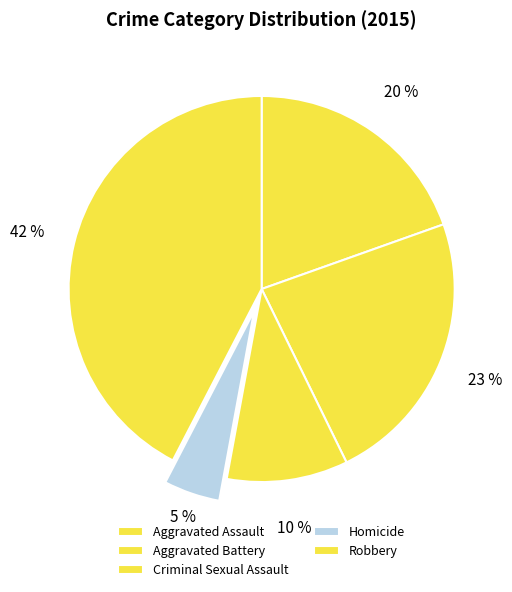

To the nearest percent, what is the difference between the Homicide and Criminal Sexual Assault slice percentages?

5%